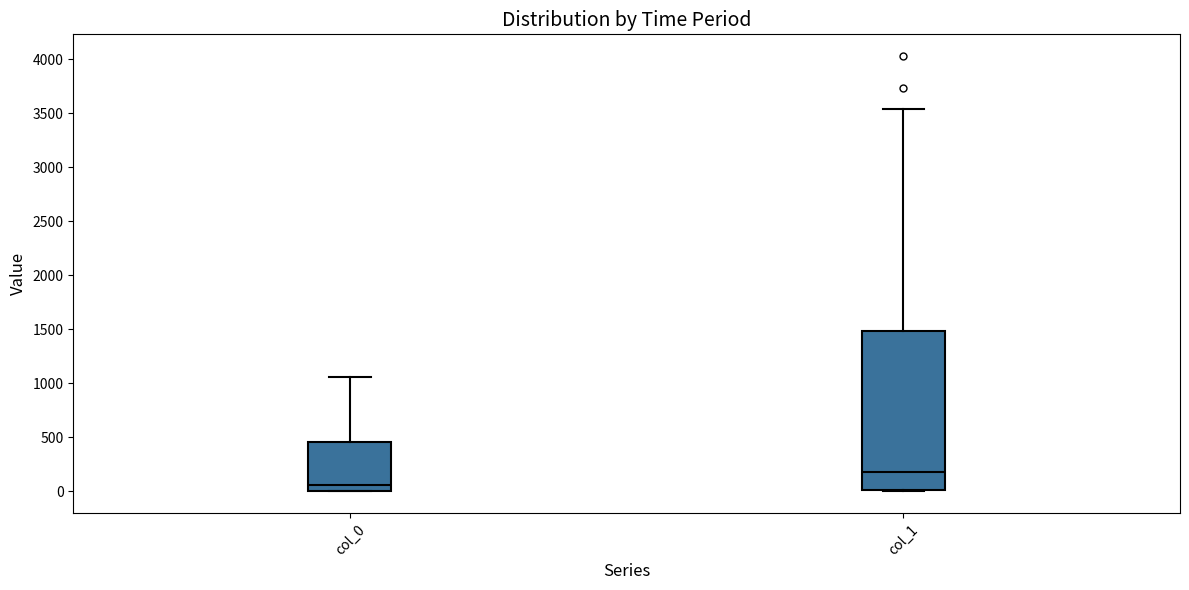

Which box's median line is the highest?

col_1